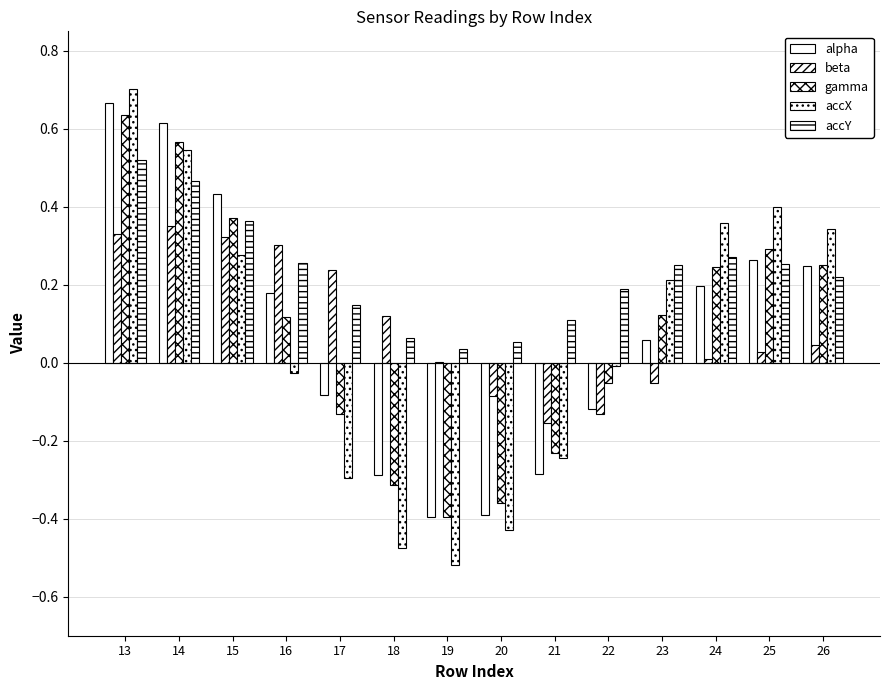

How many categories are shown in the chart?

14